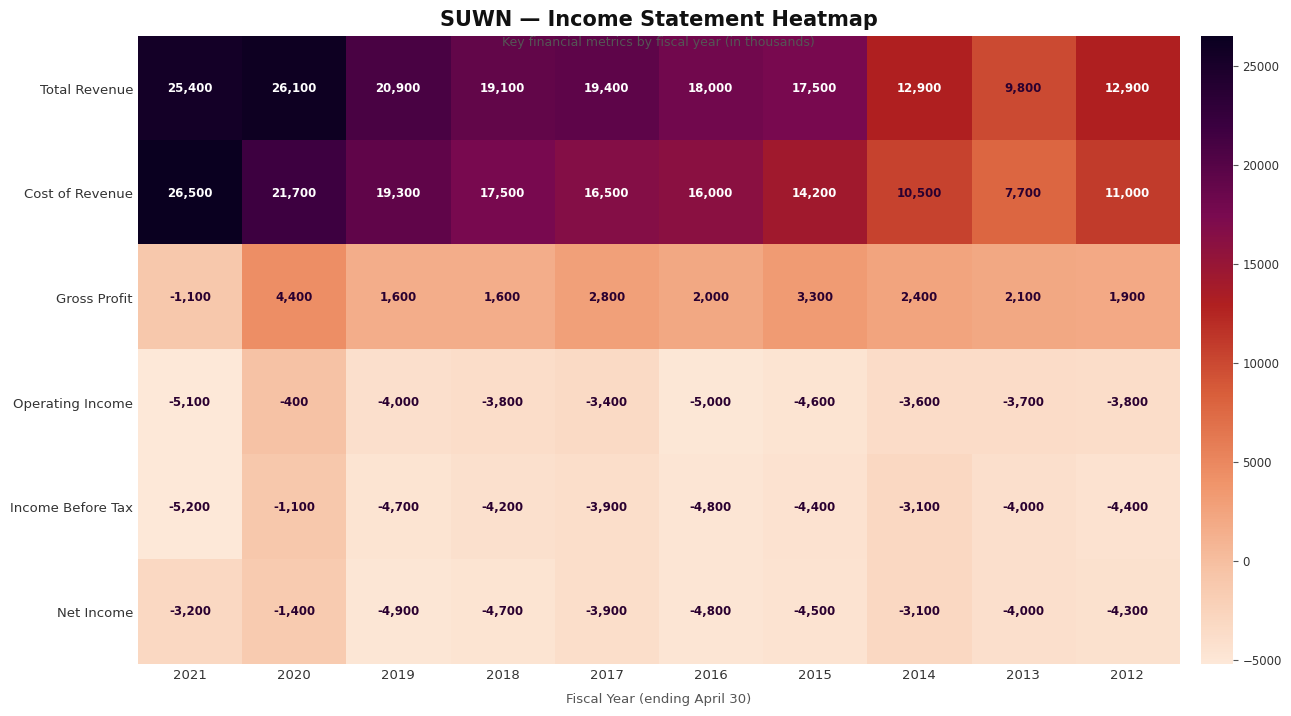

At which category is the sum across all series the highest?

2020